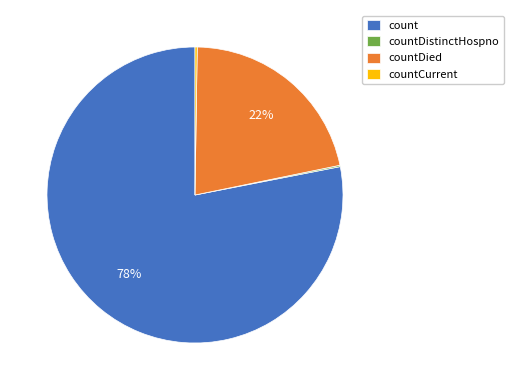

To the nearest percent, what is the average slice percentage?

25%